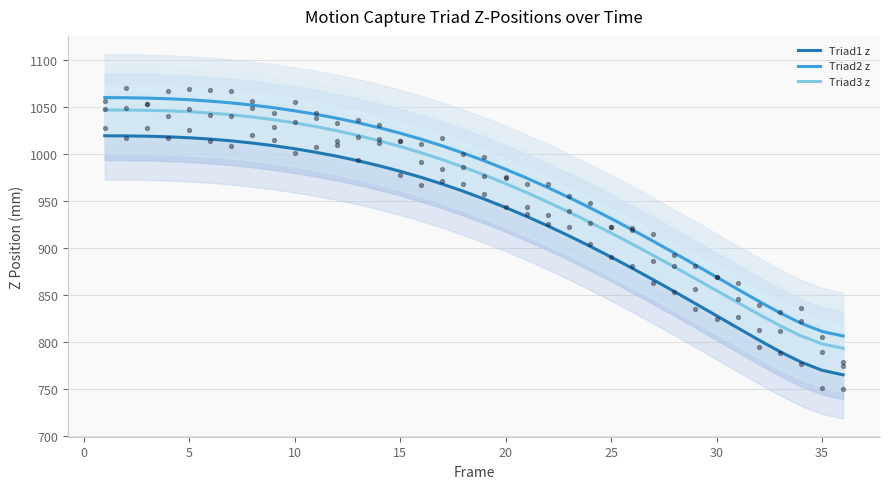

Which series reaches the maximum Y coordinate?

Triad2 z